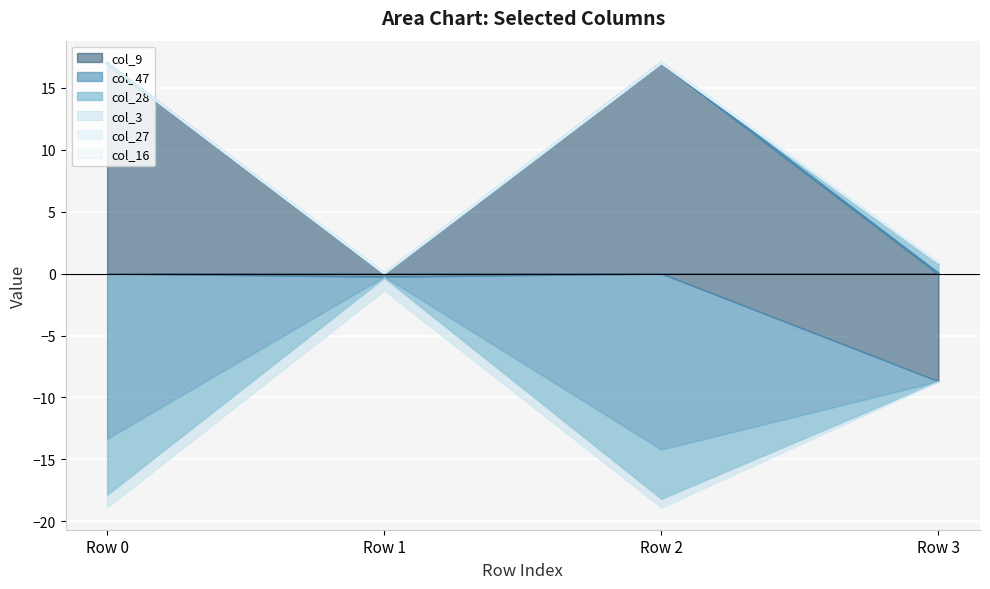

Rank the categories by col_28 value from lowest to highest.

Row 1, Row 3, Row 0, Row 2